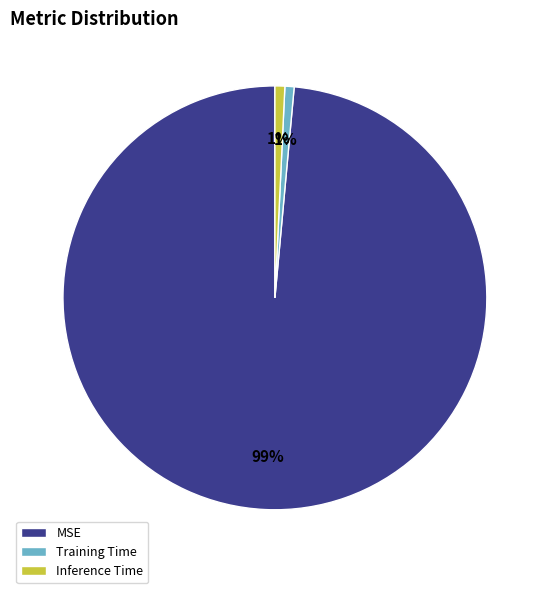

Does MSE represent more than half of the total?

Yes